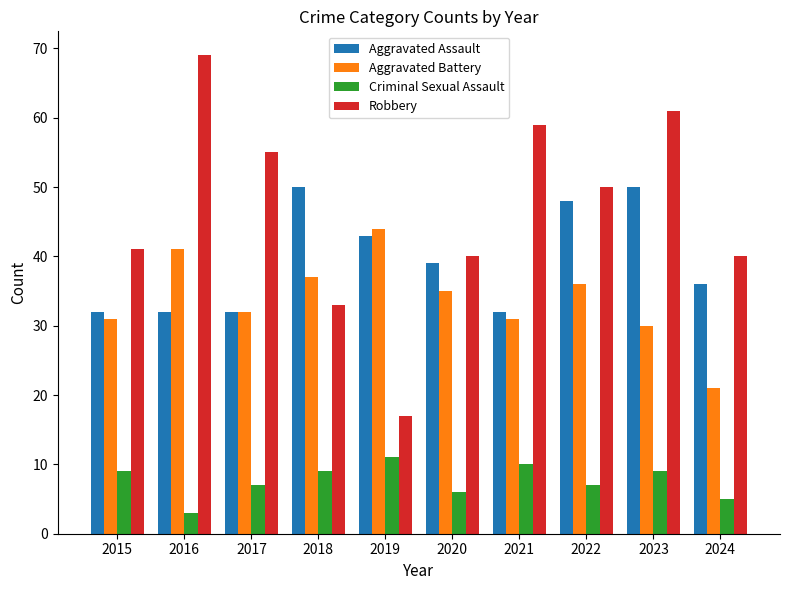

At how many categories does at least one series exceed 34?

10